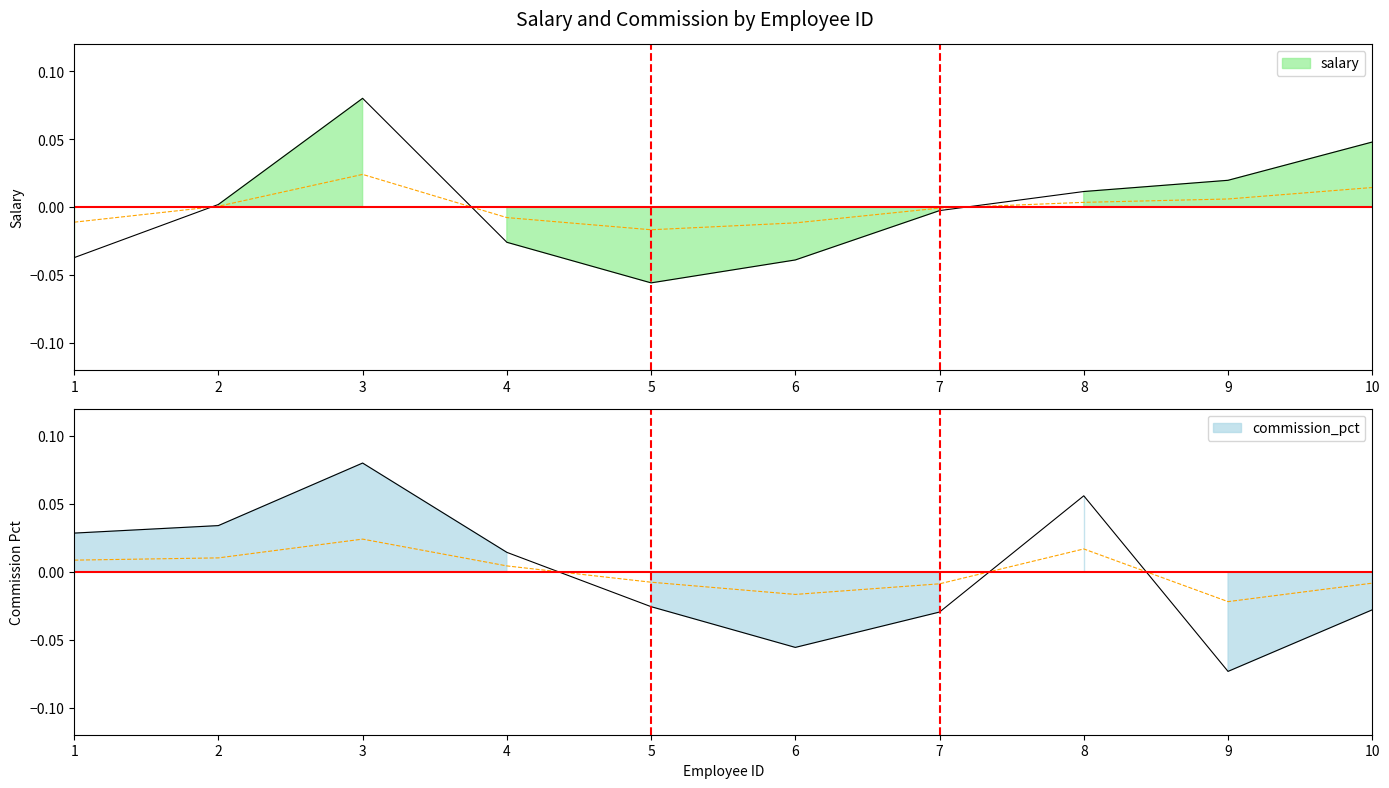

What are all the series names shown in the legend?

salary, commission_pct